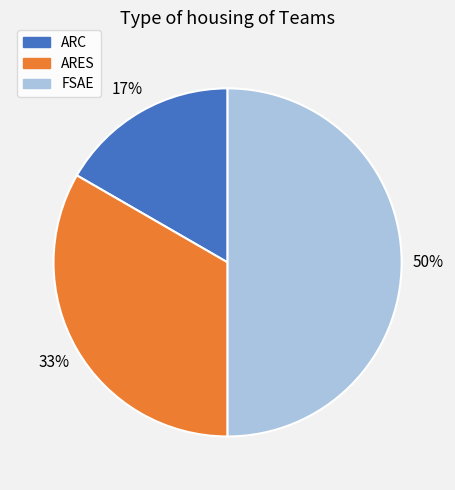

To the nearest percent, what is the difference between the largest and smallest slice percentages?

33%